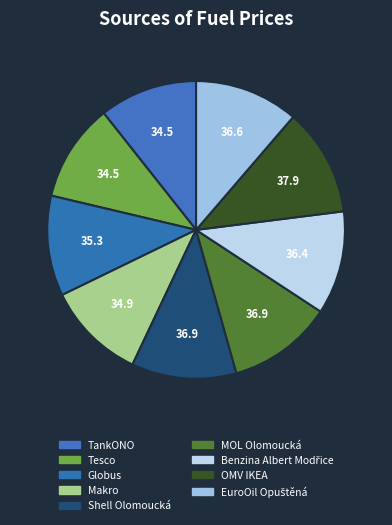

Is Tesco the majority of the pie?

No